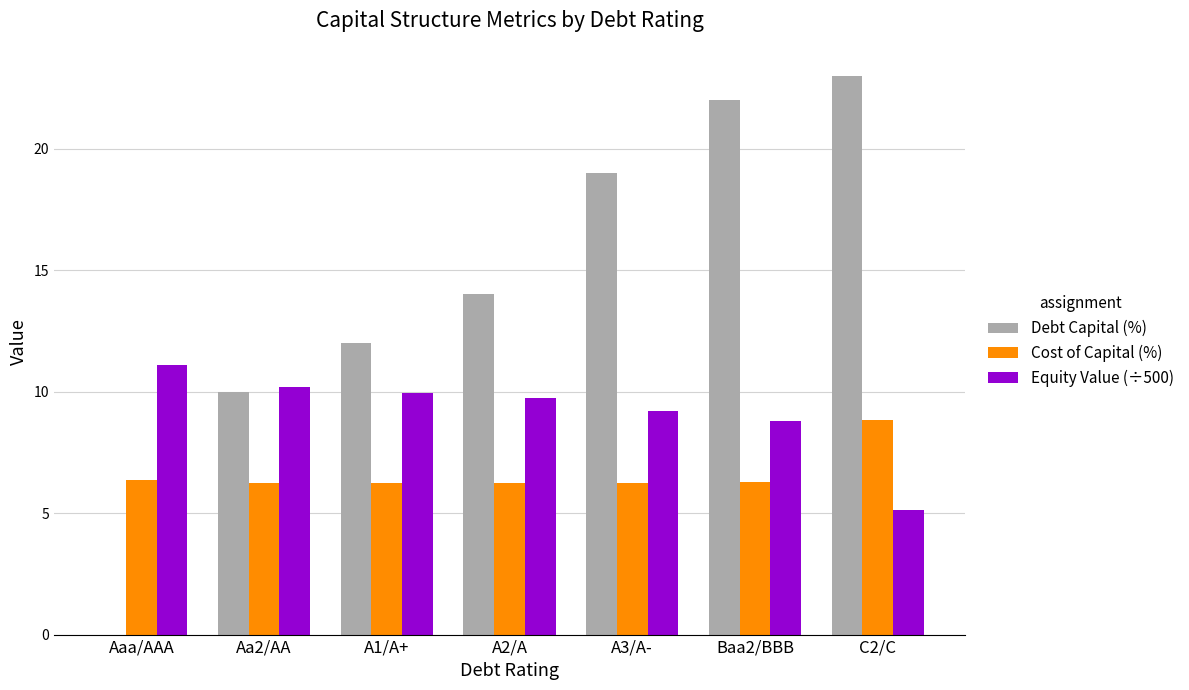

What is the total value across all series at A1/A+?

28.2